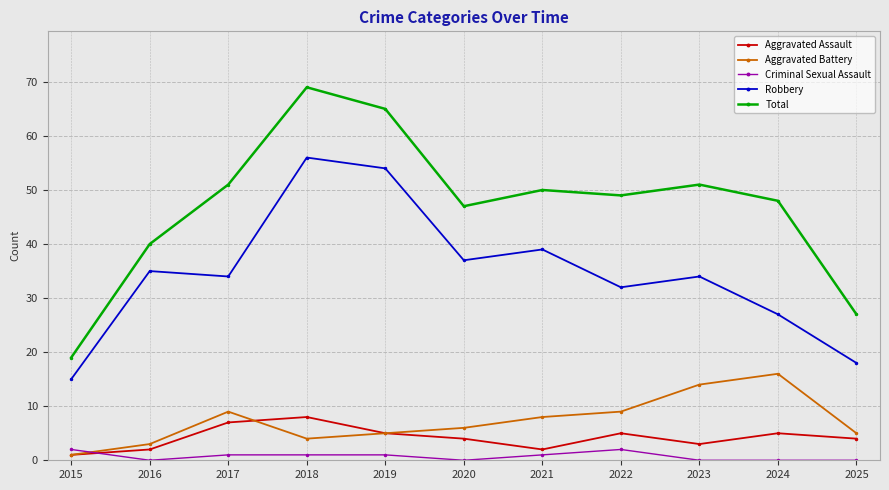

Rank the series by their maximum value, from highest to lowest.

Total, Robbery, Aggravated Battery, Aggravated Assault, Criminal Sexual Assault